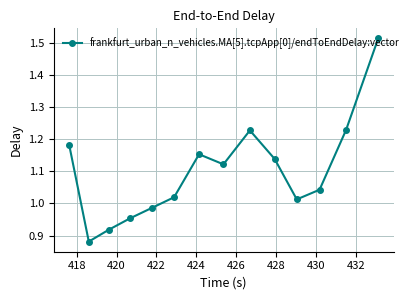

What is the difference between the second highest and minimum values?

0.3